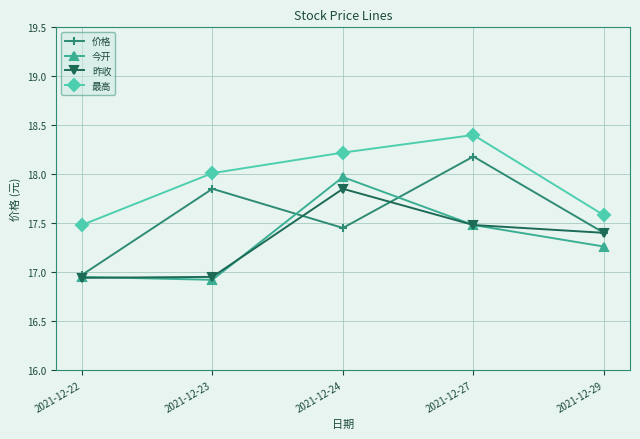

Between 2021-12-22 and 2021-12-29, which series saw the biggest shift?

昨收